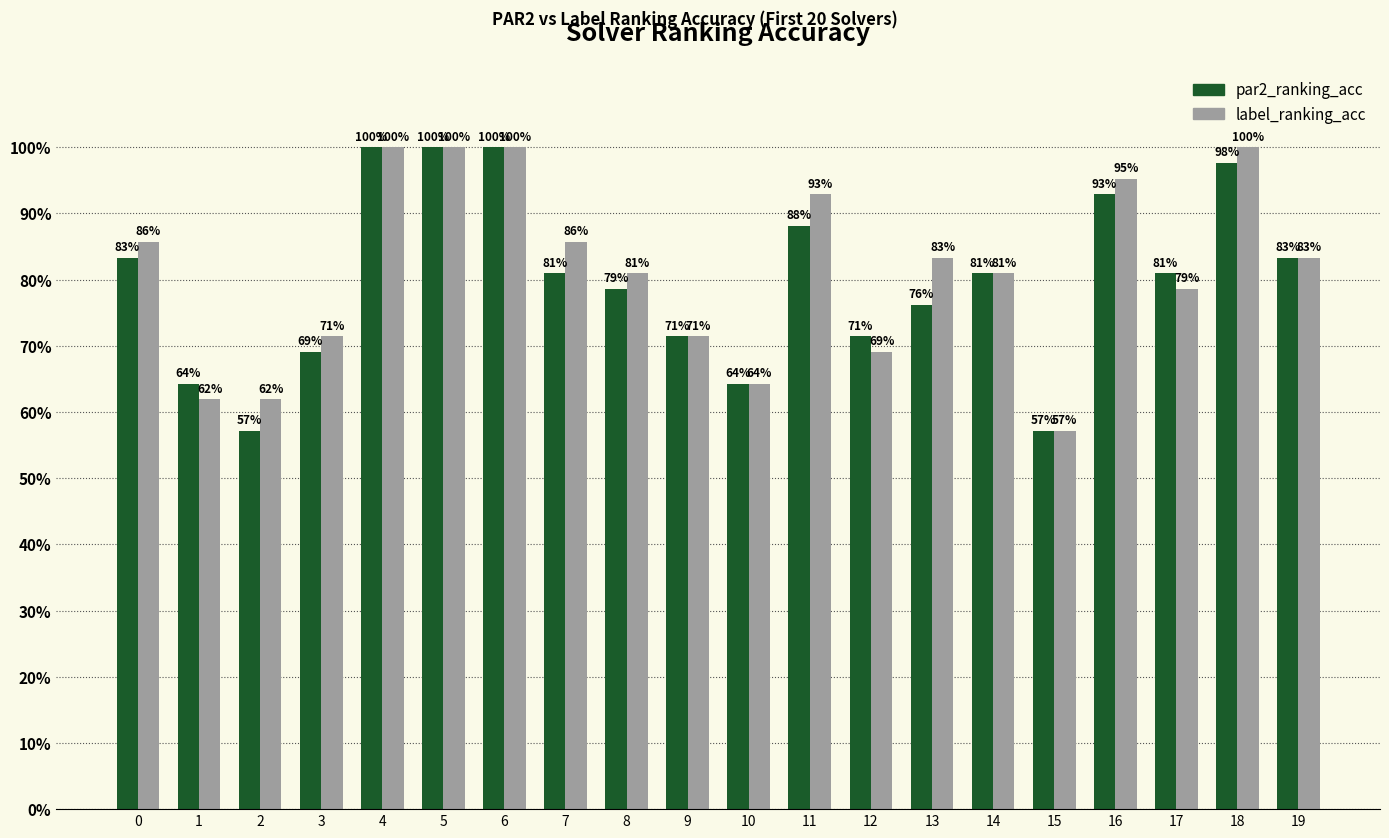

What is the total value across all series at 12?

1.4